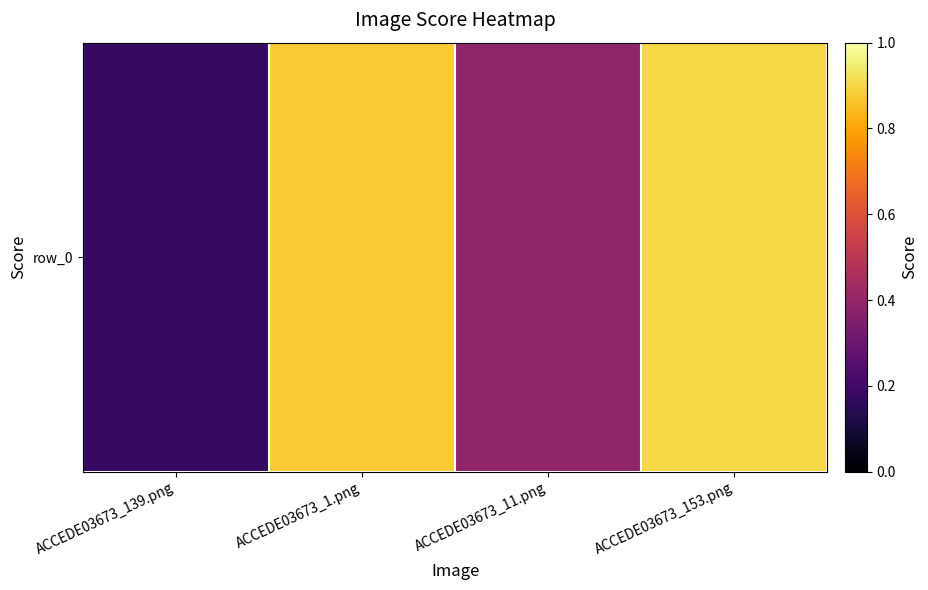

What is the difference between the values at ACCEDE03673_153.png and ACCEDE03673_11.png?

0.5